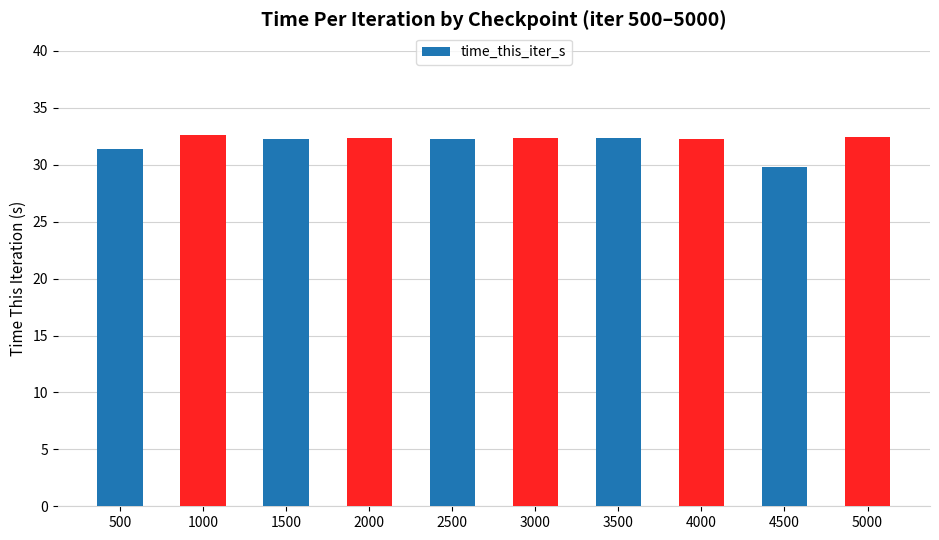

What is the sum of the values at 2500 and 4500?

62.1